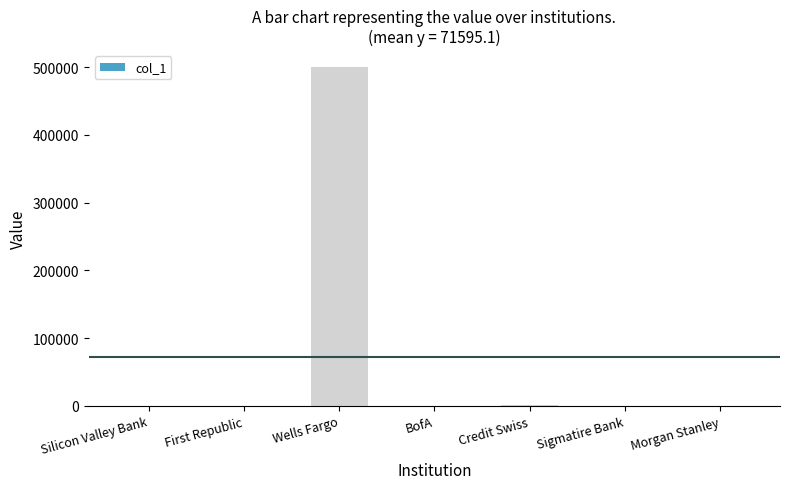

Which has a higher value, BofA or Wells Fargo?

Wells Fargo